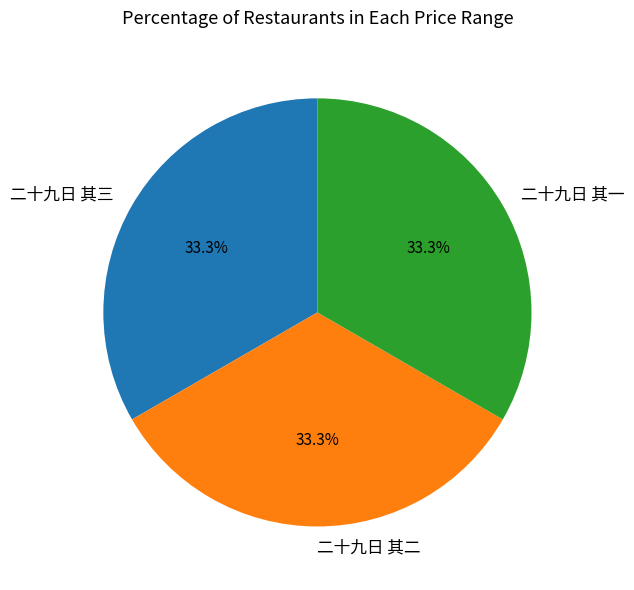

The 二十九日 其二 slice represents 26% of the pie. True or false?

False